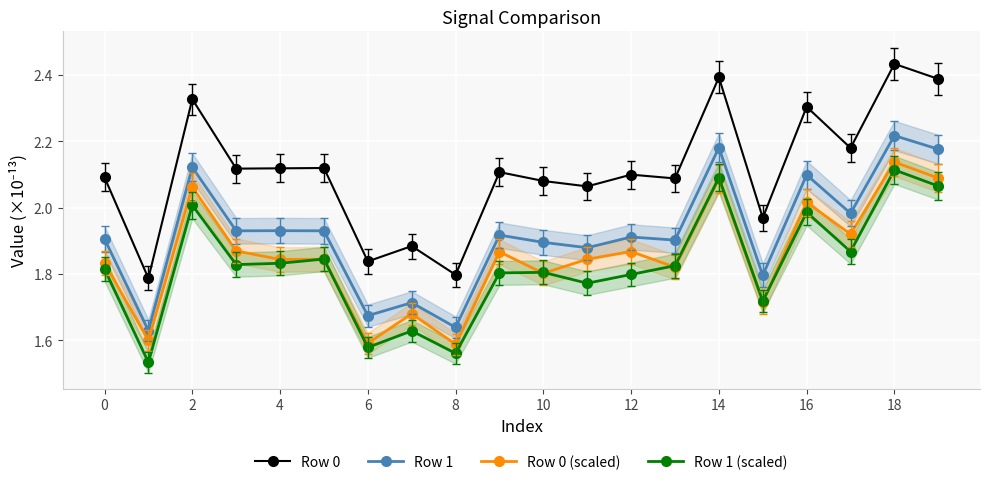

True or false: Row 0 has a value of 0.8 at 8.

False